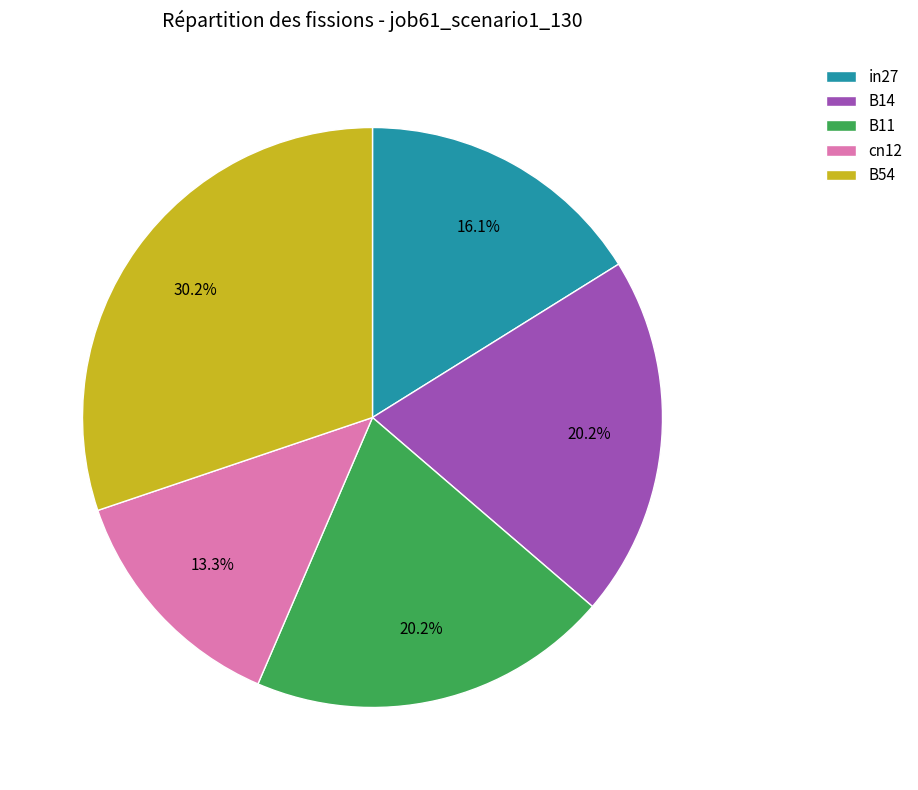

How many segments does this pie chart have?

5